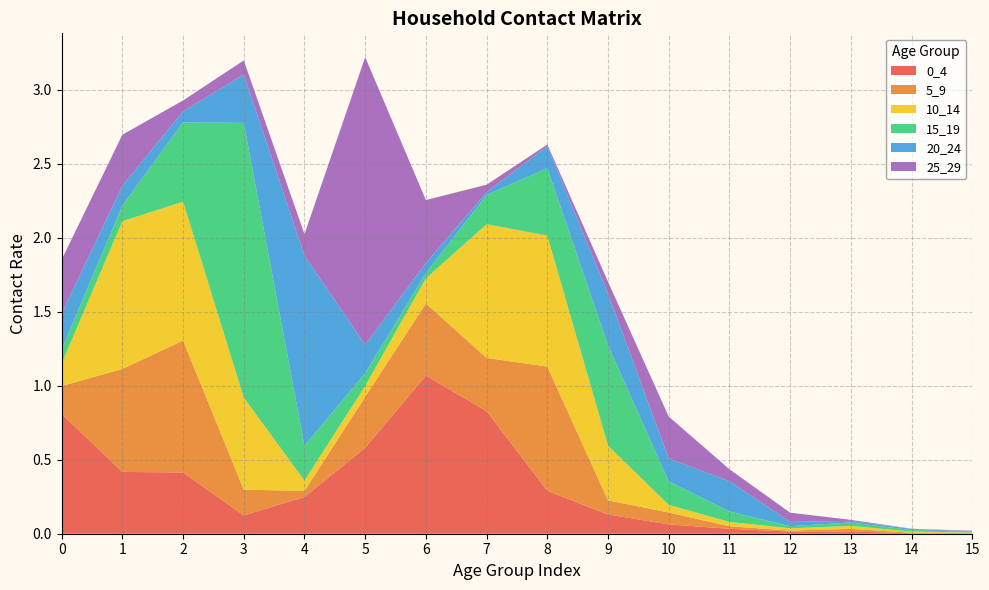

Reading left to right, what are all the values shown in this chart?

0_4: 0=0.8	1=0.4	2=0.4	3=0.1	4=0.2	5=0.6	6=1.1	7=0.8	8=0.3	9=0.1	10=0.1	11=0.0	12=0.0	13=0.0	14=0.0	15=0.0
5_9: 0=0.2	1=0.7	2=0.9	3=0.2	4=0.0	5=0.3	6=0.5	7=0.4	8=0.8	9=0.1	10=0.1	11=0.0	12=0.0	13=0.0	14=0.0	15=0.0
10_14: 0=0.2	1=1.0	2=0.9	3=0.6	4=0.1	5=0.1	6=0.2	7=0.9	8=0.9	9=0.4	10=0.1	11=0.0	12=0.0	13=0.0	14=0.0	15=0.0
15_19: 0=0.1	1=0.1	2=0.5	3=1.9	4=0.2	5=0.1	6=0.0	7=0.2	8=0.5	9=0.7	10=0.2	11=0.1	12=0.0	13=0.0	14=0.0	15=0.0
20_24: 0=0.2	1=0.1	2=0.1	3=0.3	4=1.3	5=0.2	6=0.1	7=0.0	8=0.1	9=0.3	10=0.2	11=0.2	12=0.0	13=0.0	14=0.0	15=0.0
25_29: 0=0.4	1=0.3	2=0.1	3=0.1	4=0.1	5=1.9	6=0.4	7=0.1	8=0.0	9=0.1	10=0.3	11=0.1	12=0.1	13=0.0	14=0.0	15=0.0